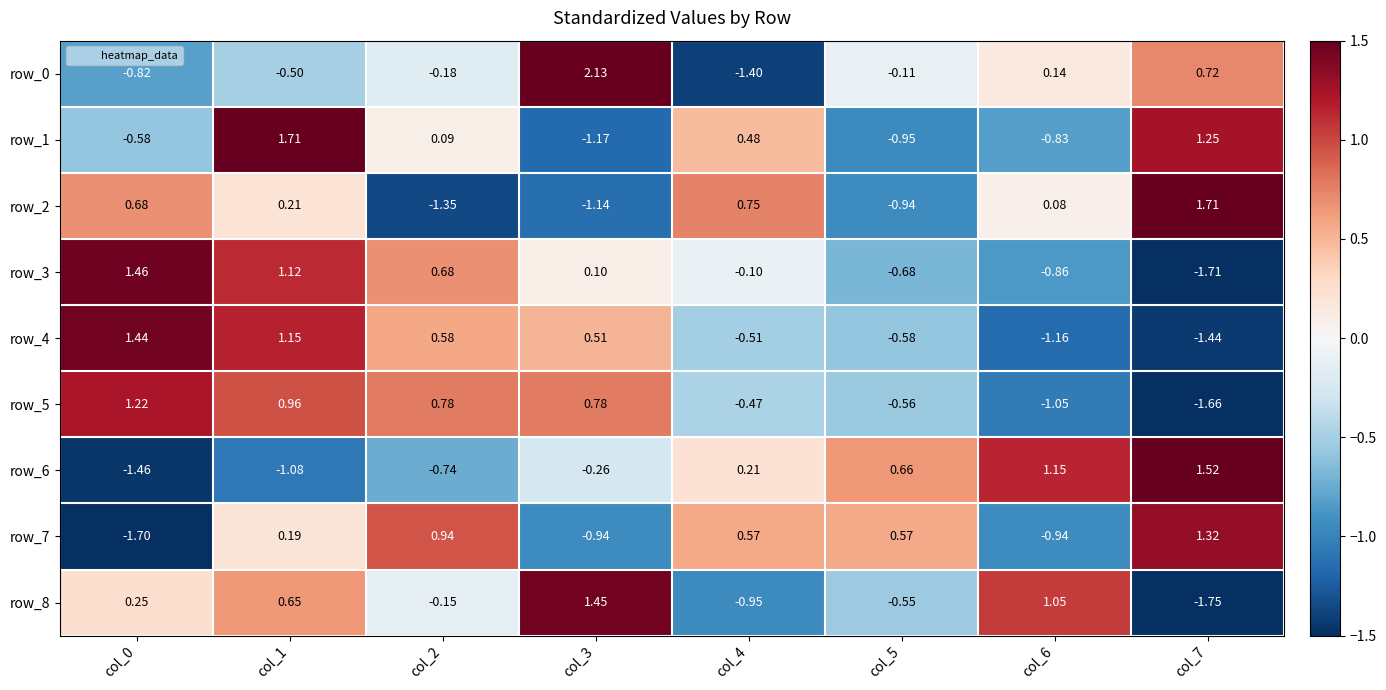

The row_7 series shows -1.0 at col_0. True or false?

False